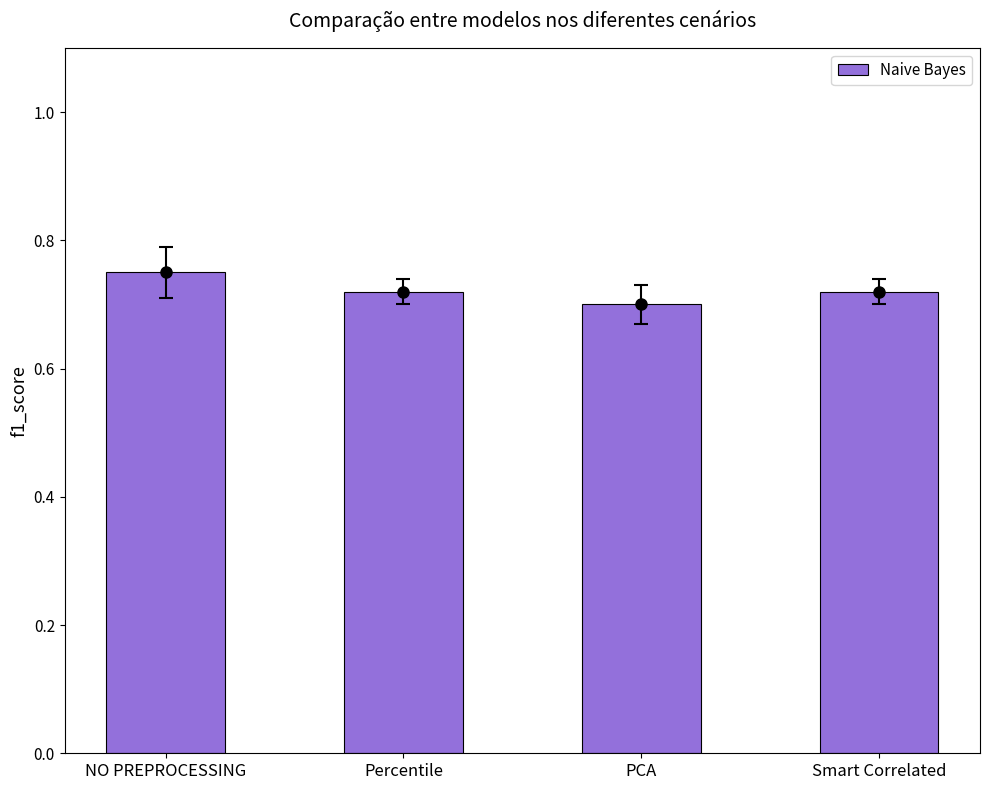

Are the bars horizontal?

No